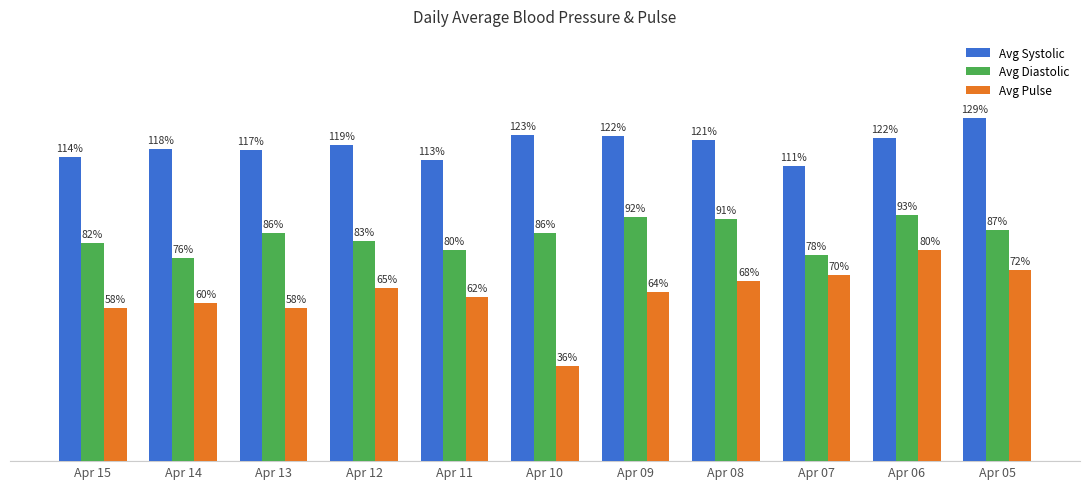

Rank the series by their maximum value, from highest to lowest.

Avg Systolic, Avg Diastolic, Avg Pulse